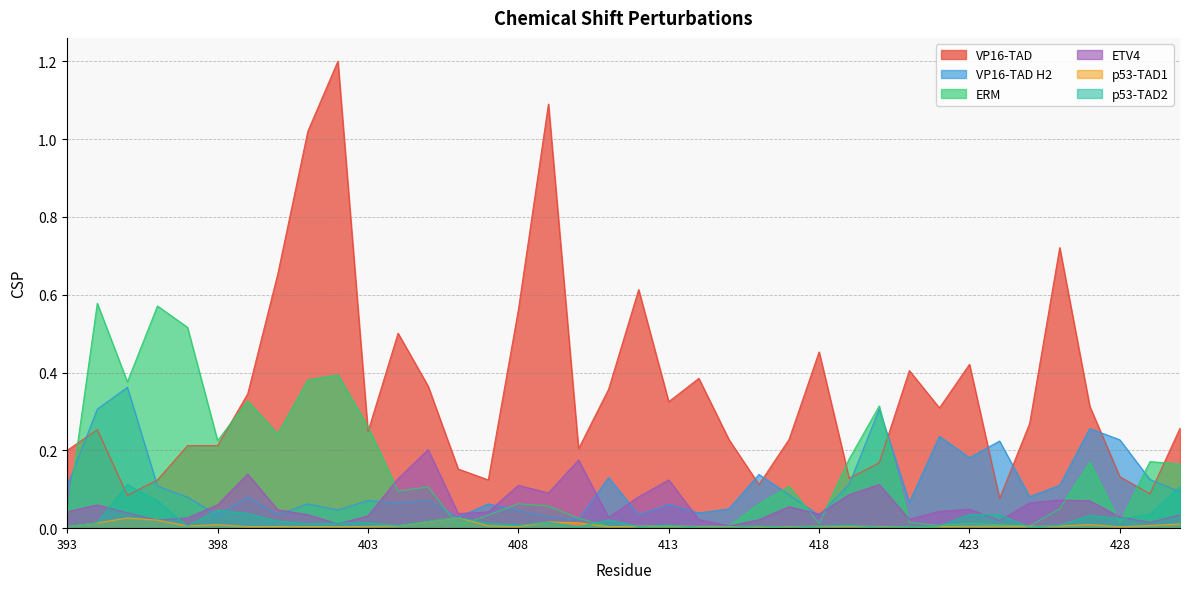

How many lines are shown in the chart?

6